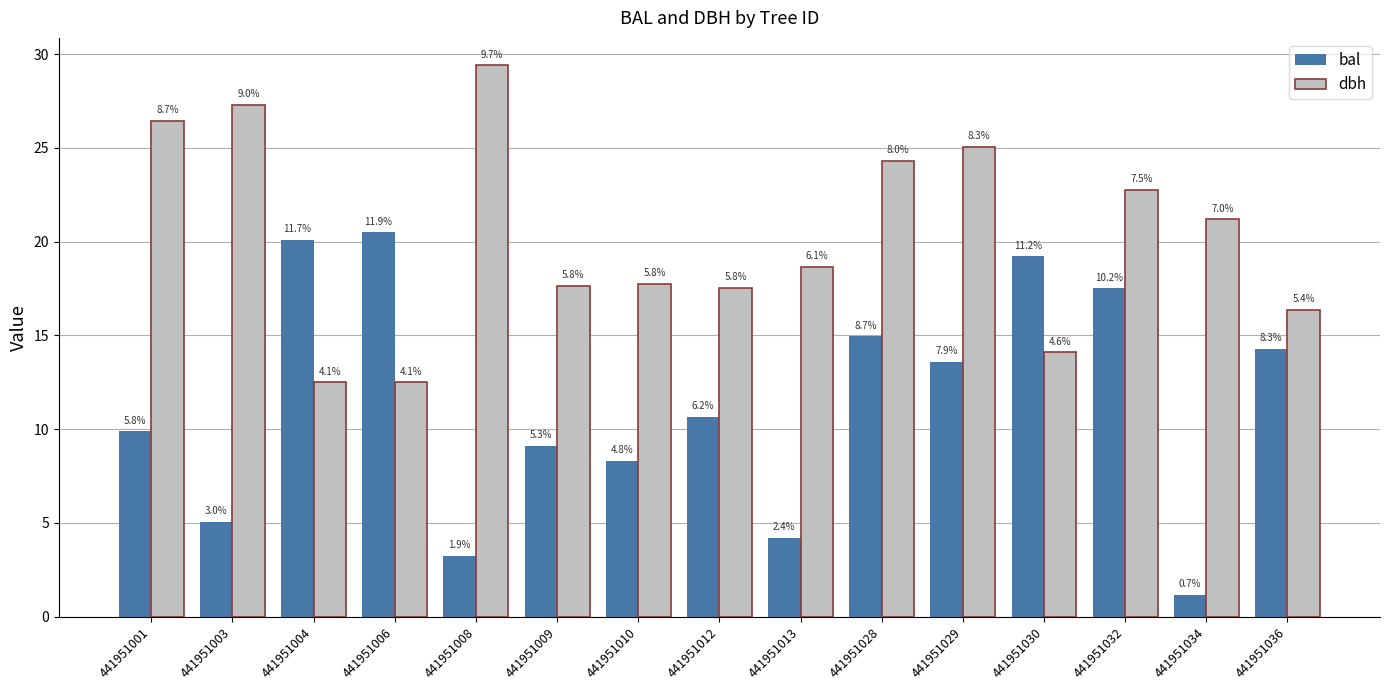

What are all the series names shown in the legend?

bal, dbh